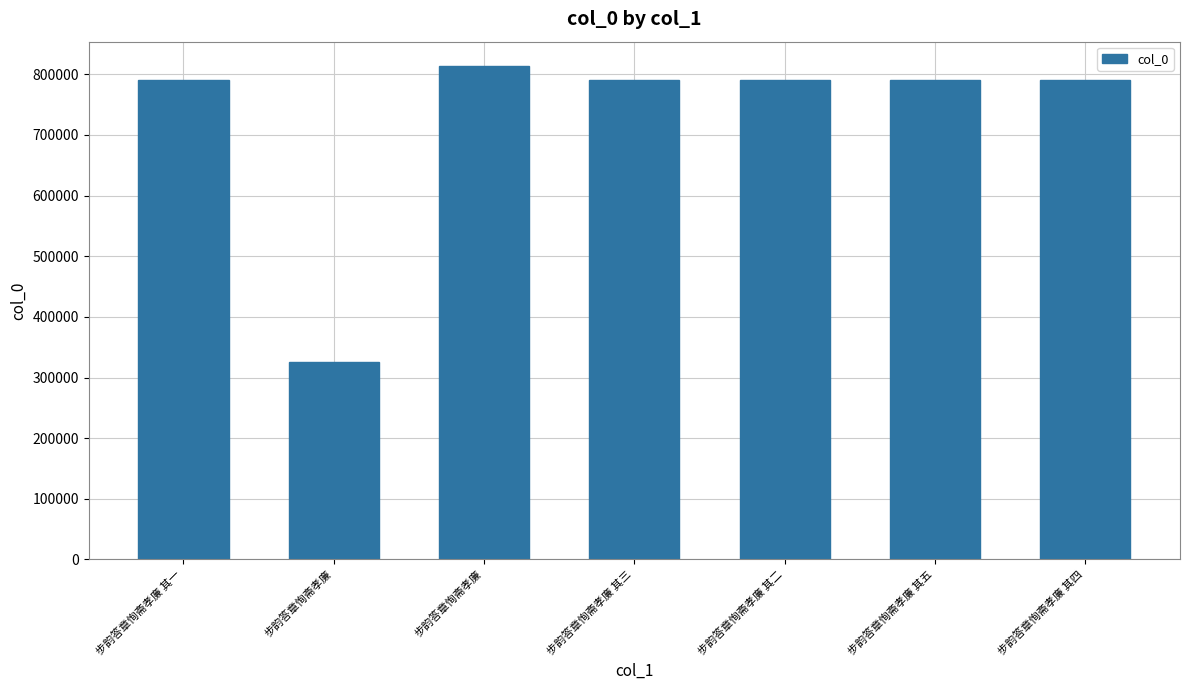

How many categories are shown in the chart?

7